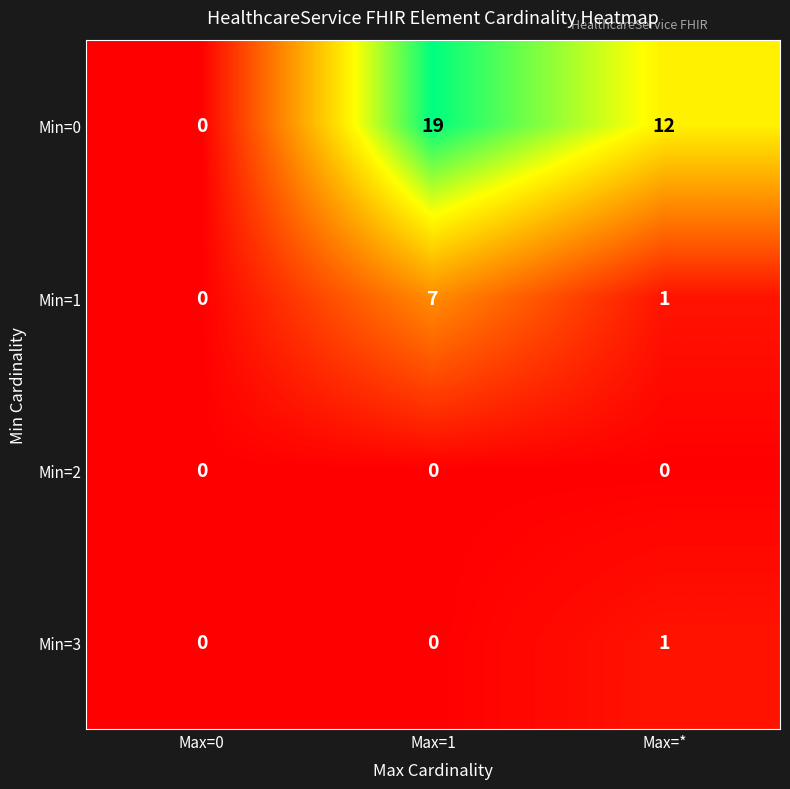

The Min=3 series shows 0 at Max=0. True or false?

True